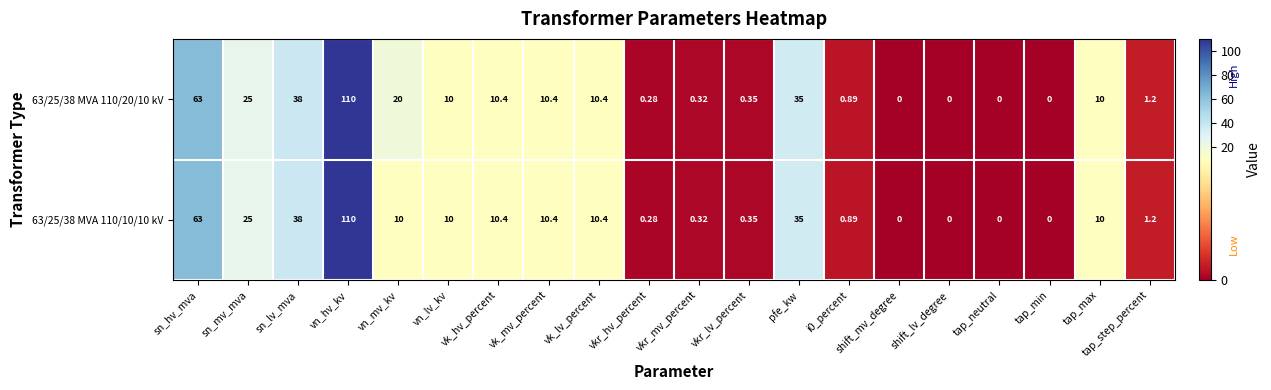

At which category is the sum across all series the highest?

vn_hv_kv